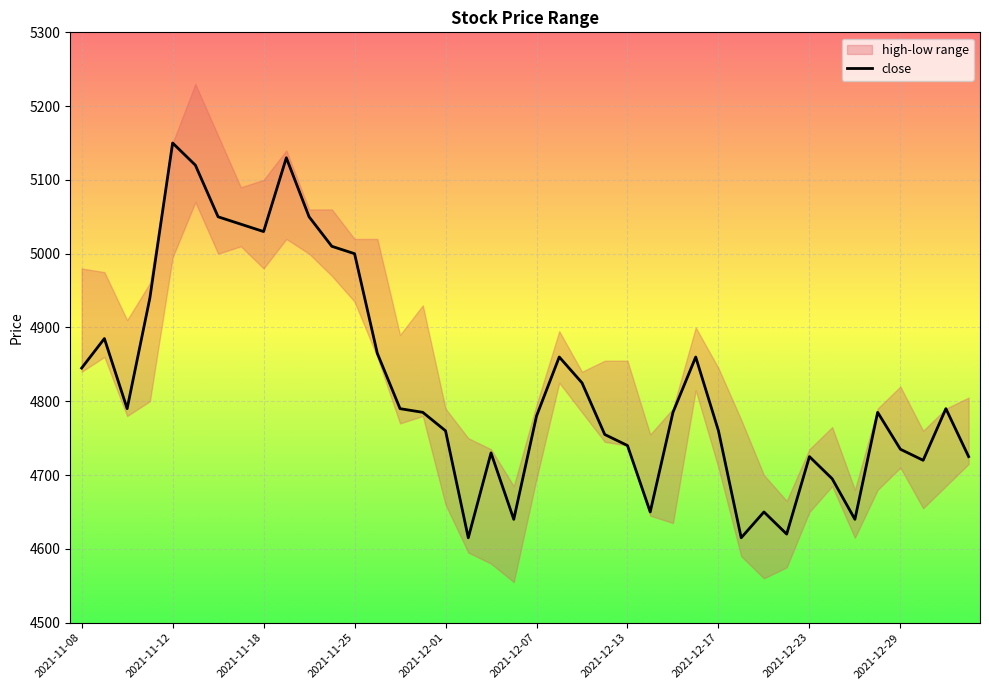

Does the chart display data point markers on the line(s)?

No